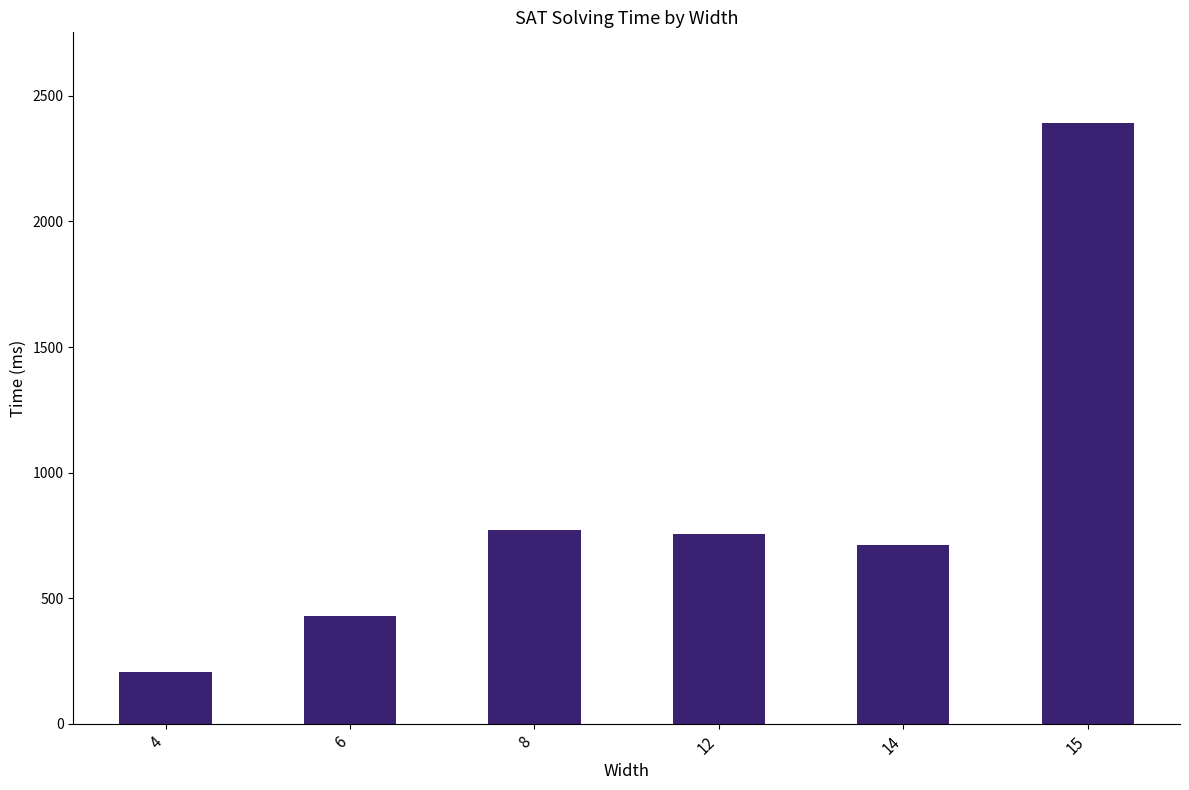

At which label does the data first exceed 756?

8